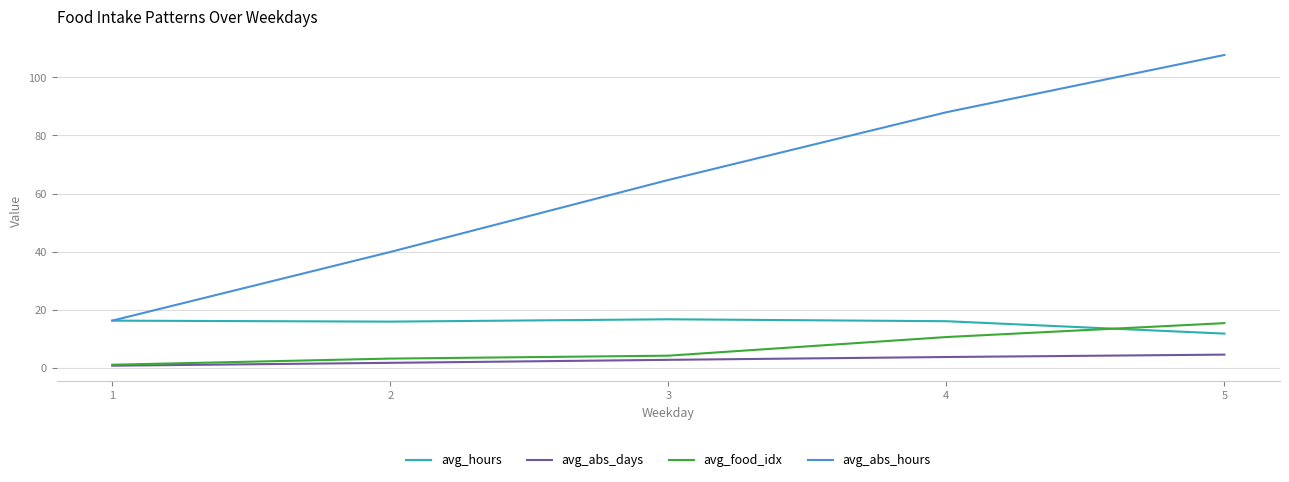

What is the total value across all series at 4?

118.2